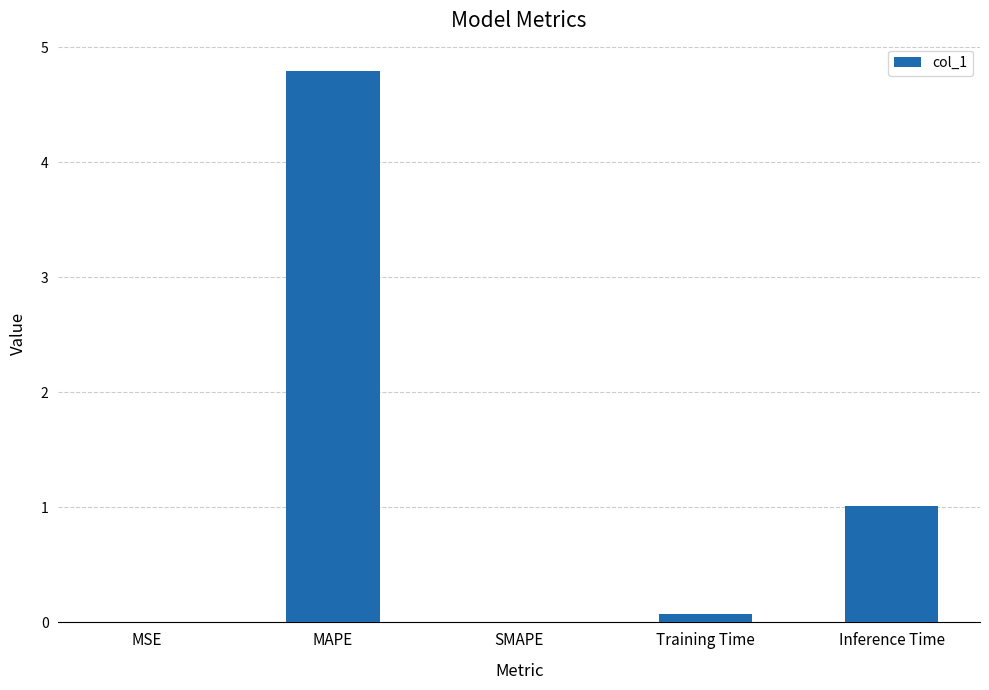

Is it true that the value at SMAPE is 3.0?

False